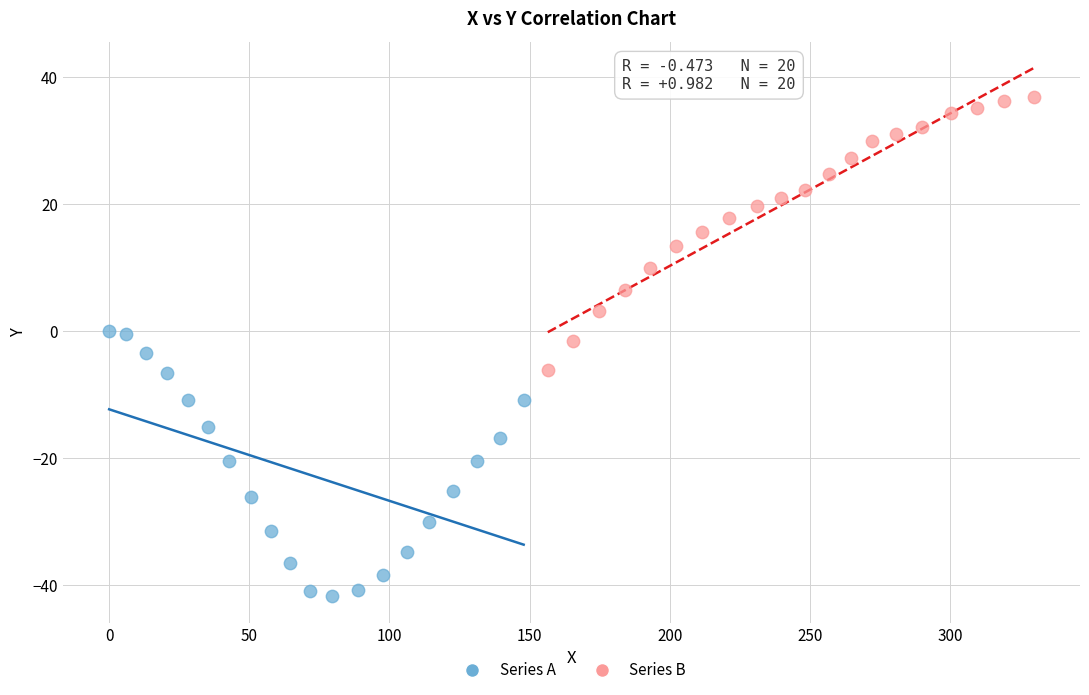

Which series reaches the maximum Y coordinate?

Series B